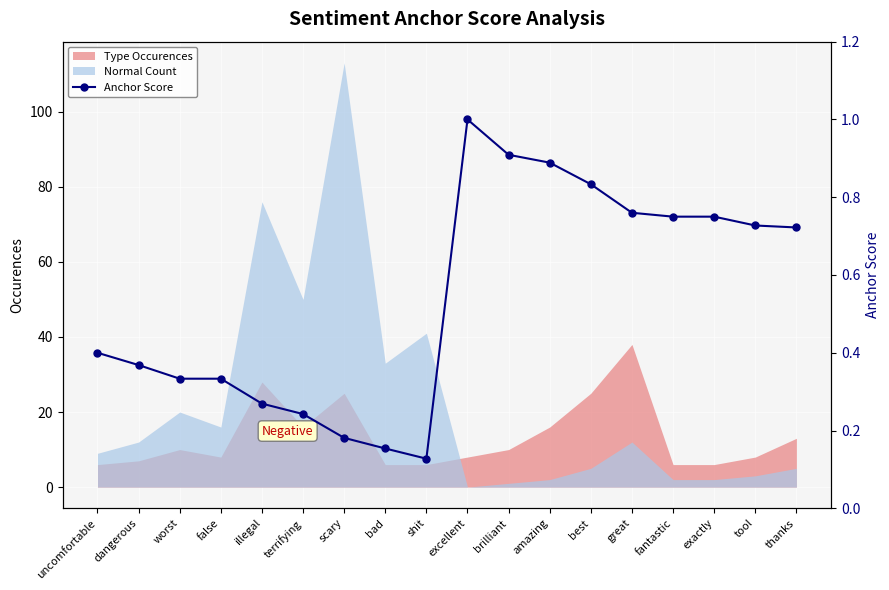

At which category does the data reach its first local valley?

shit